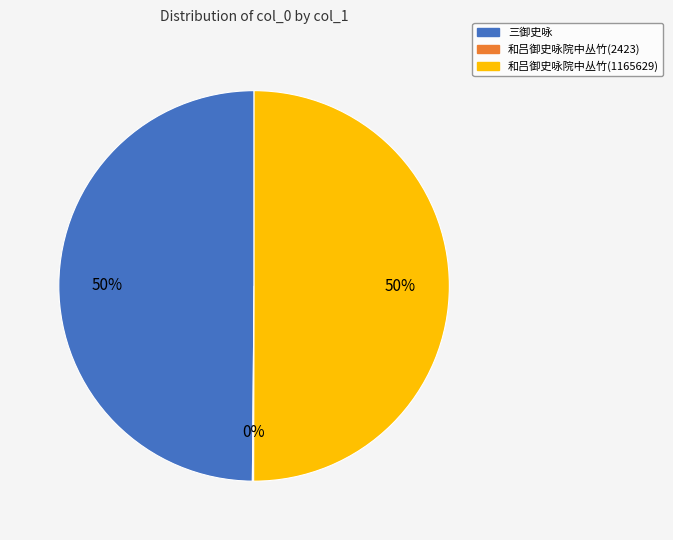

Approximately how many times larger is the value at 和吕御史咏院中丛竹(1165629) compared to 三御史咏?

1.0